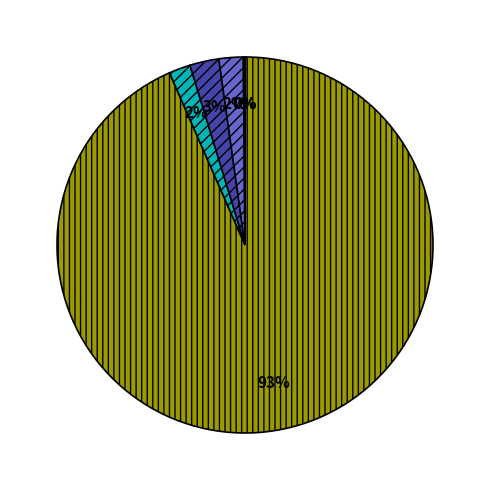

To the nearest percent, what is the average slice percentage?

17%